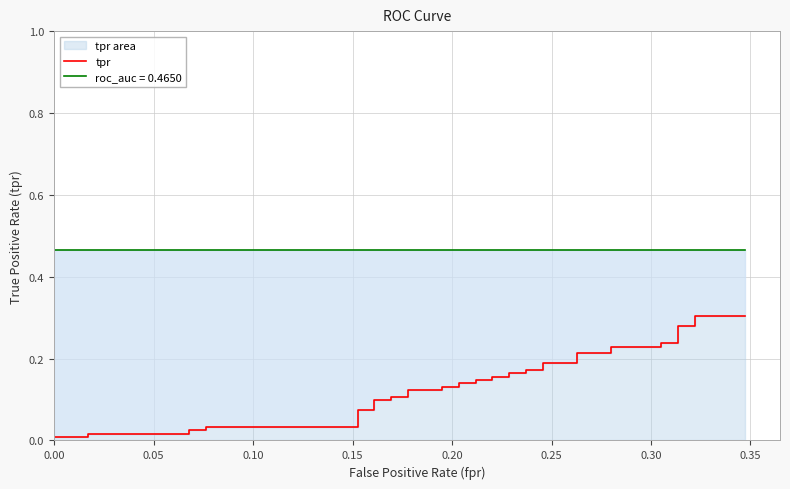

What is the average value?

0.1